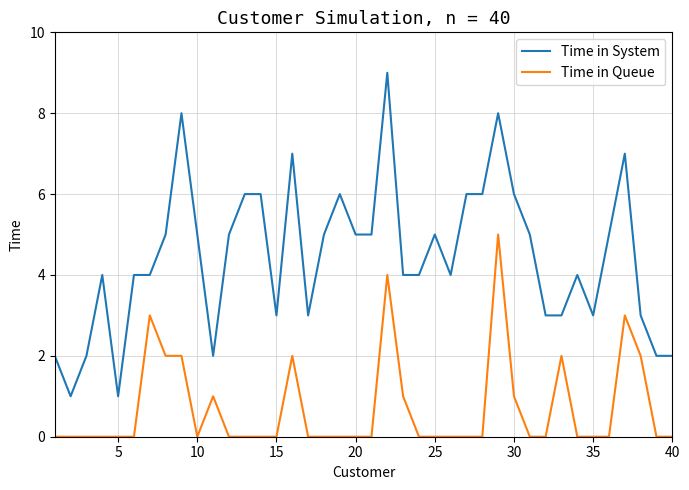

What are all the series names shown in the legend?

Time in System, Time in Queue